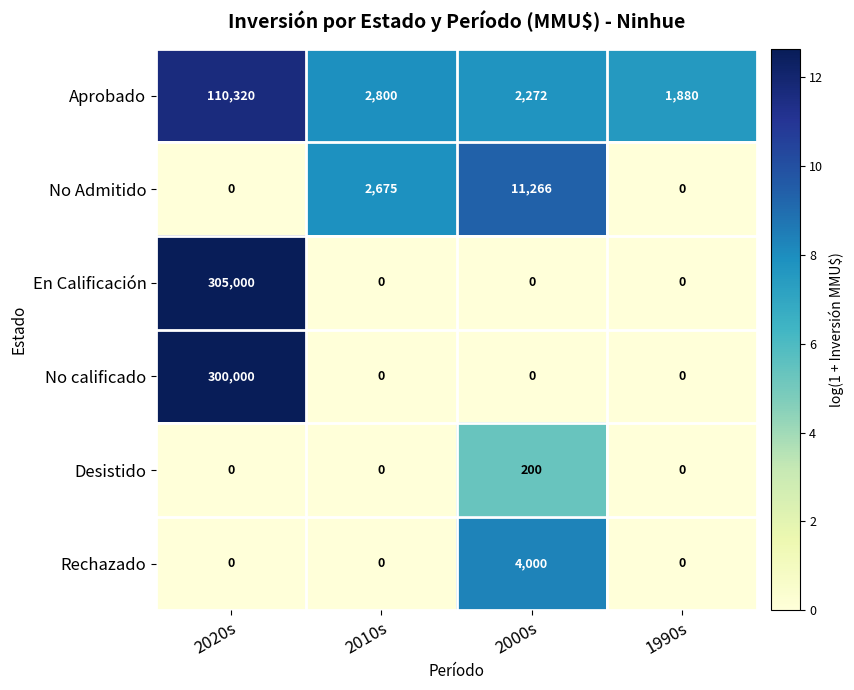

Is it true that Desistido equals 0 at 1990s?

True